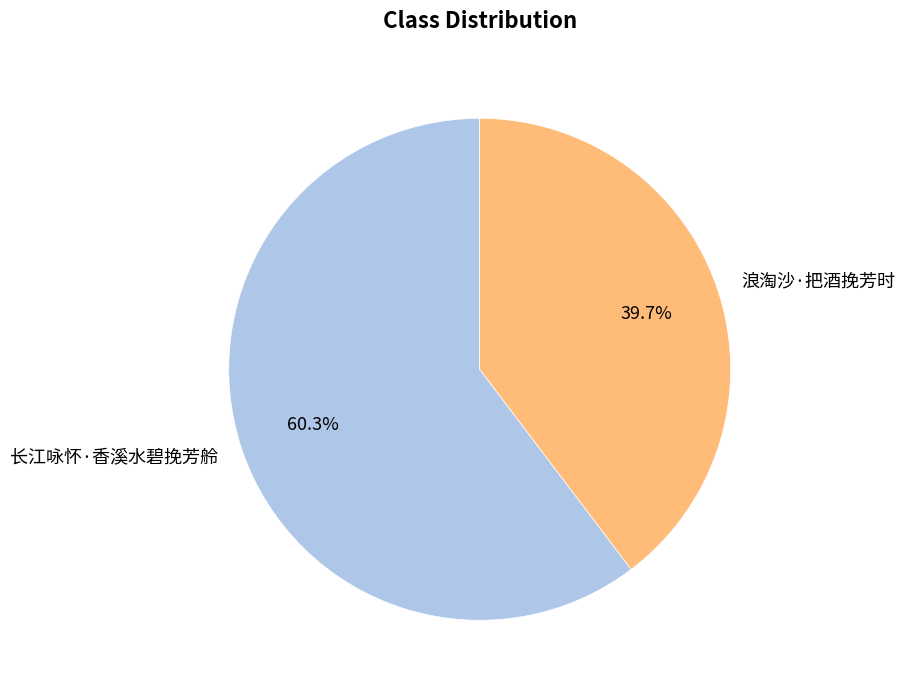

To the nearest percent, what portion does 长江咏怀·香溪水碧挽芳舲 represent?

60%